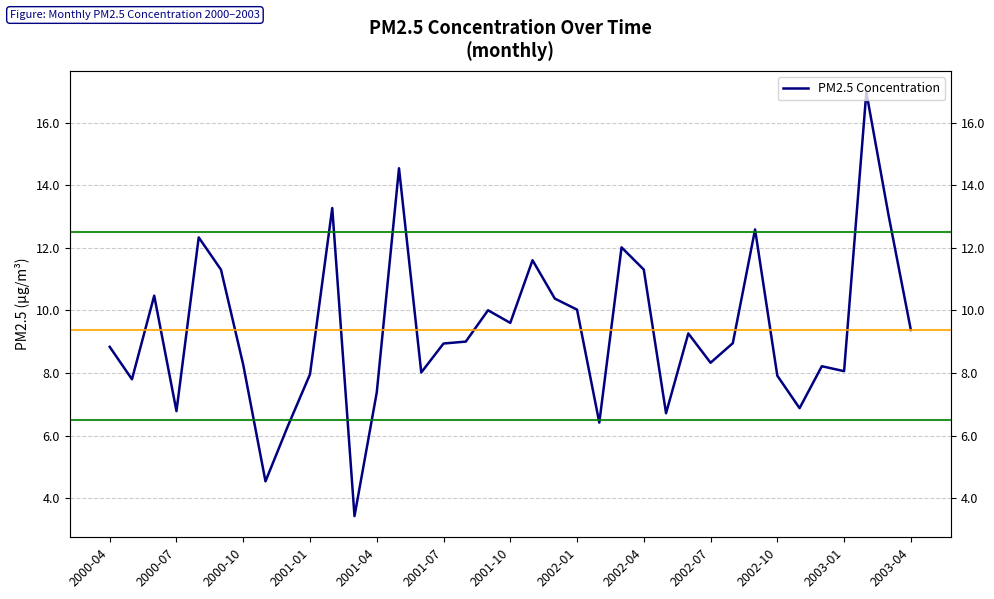

What is the difference between the maximum and minimum values?

13.5